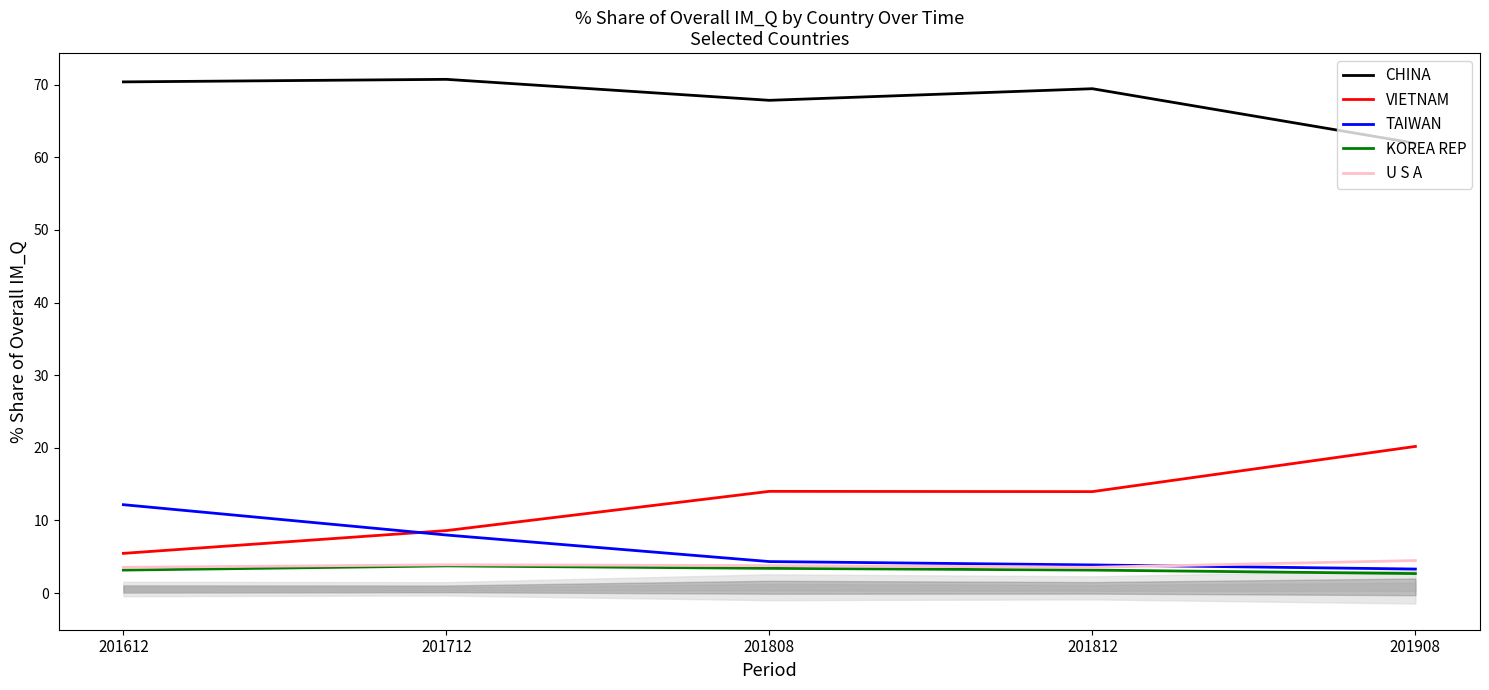

What is the total value across all series at 201812?

94.0